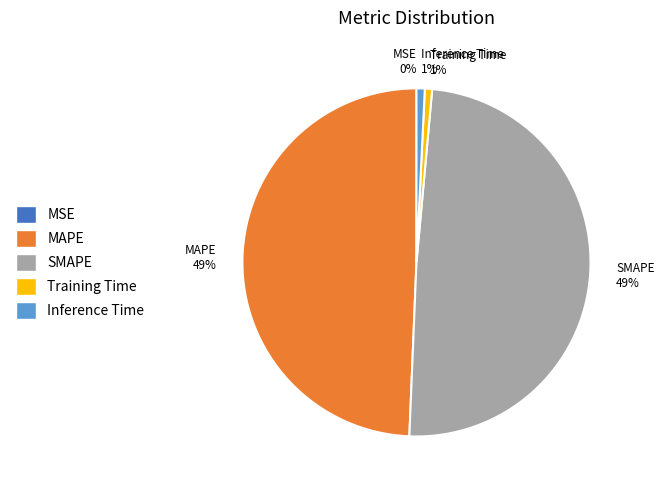

Is there any slice that represents more than half of the pie?

No